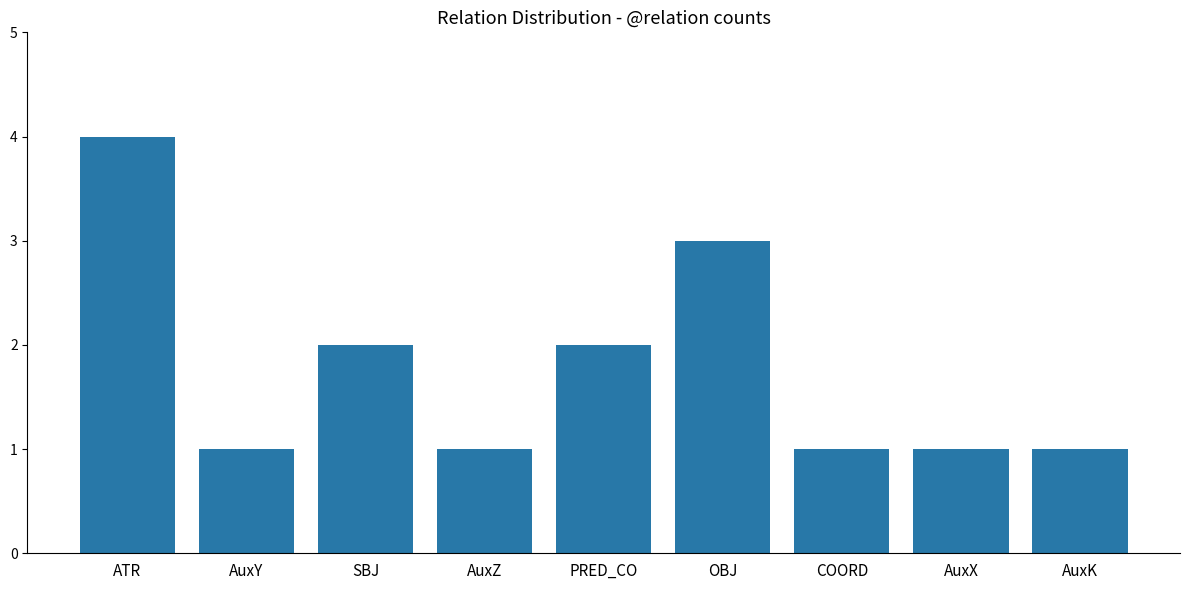

The chart shows a value of 2 at AuxZ. True or false?

False